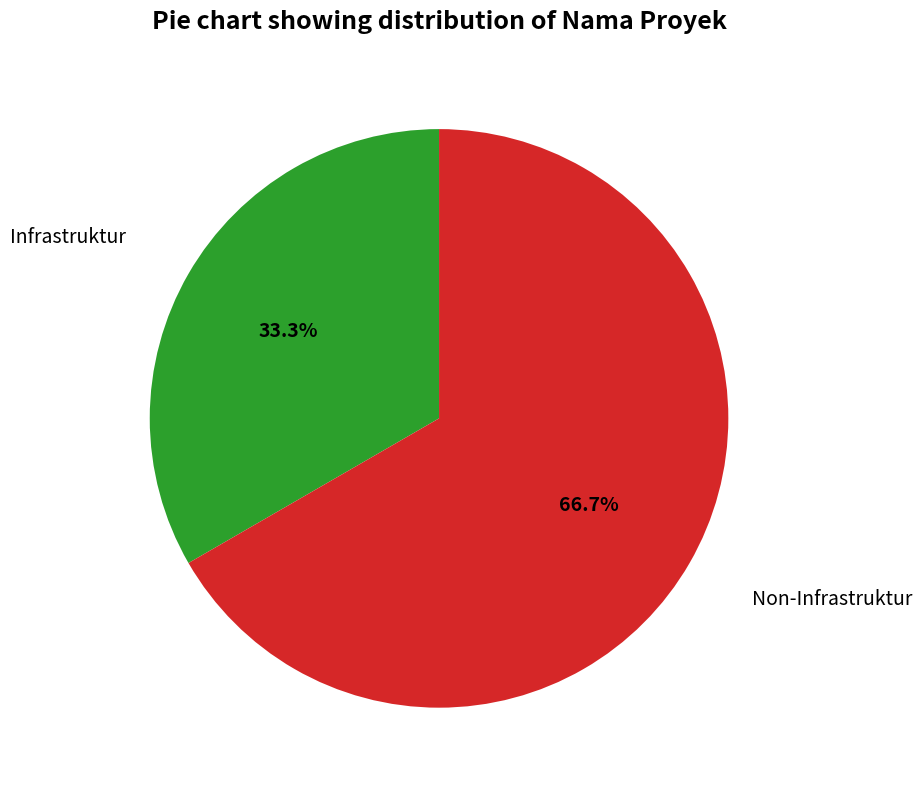

Is there any slice that represents more than half of the pie?

Yes